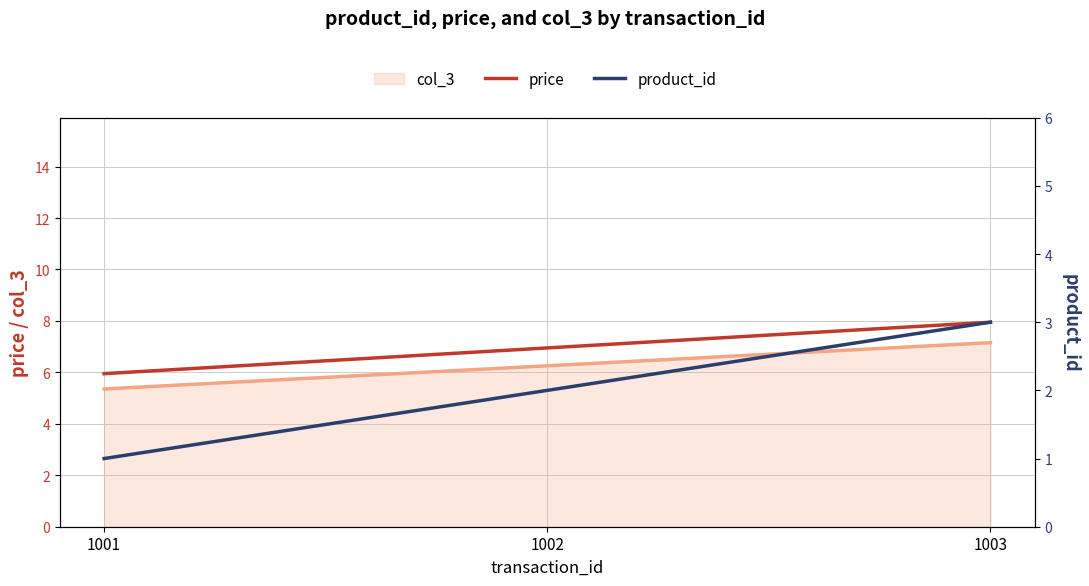

Which has a higher value, 1003 or 1002?

1003